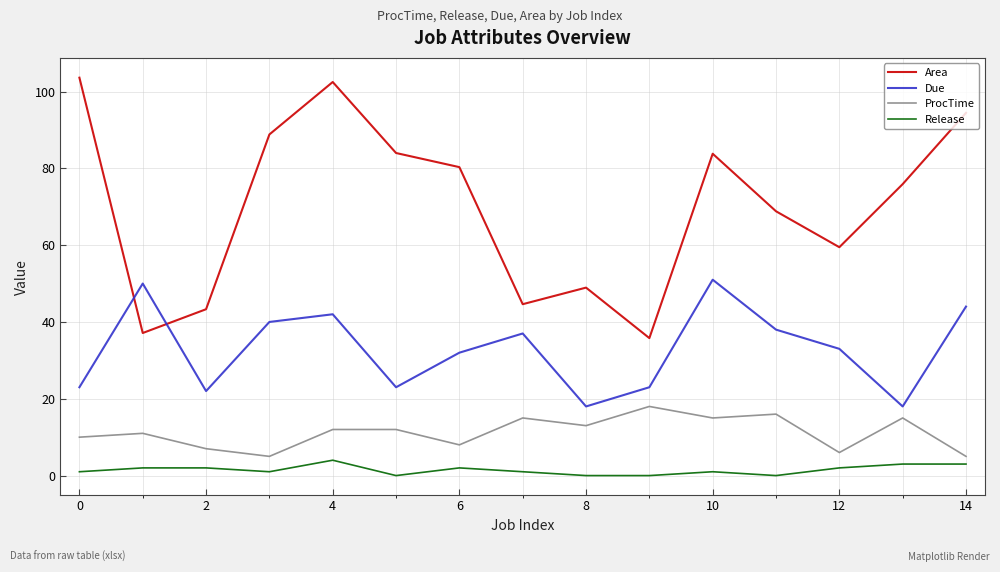

True or false: Release and Area intersect in this chart.

False